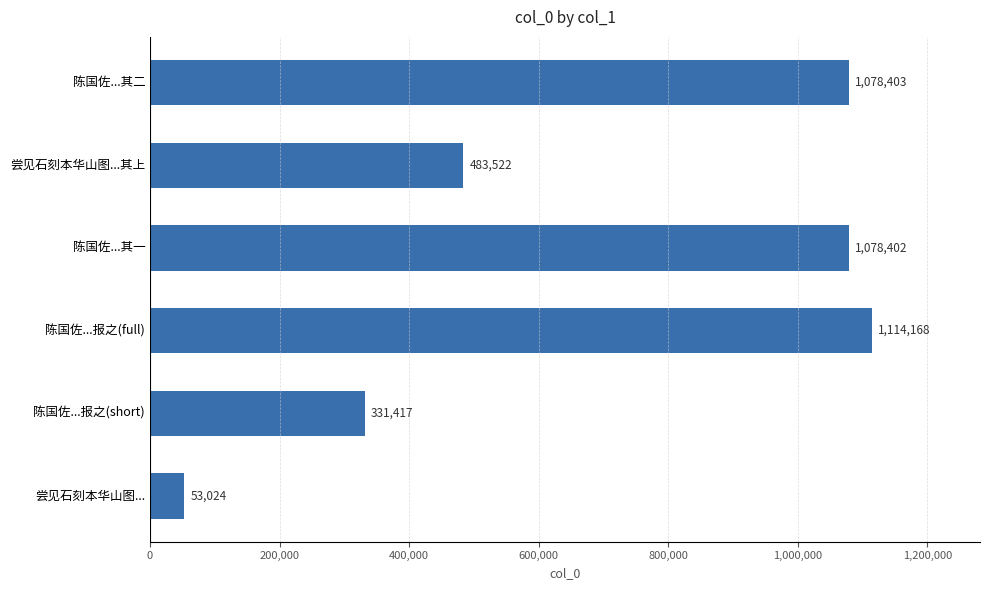

What is the difference between the maximum and second lowest values?

782751